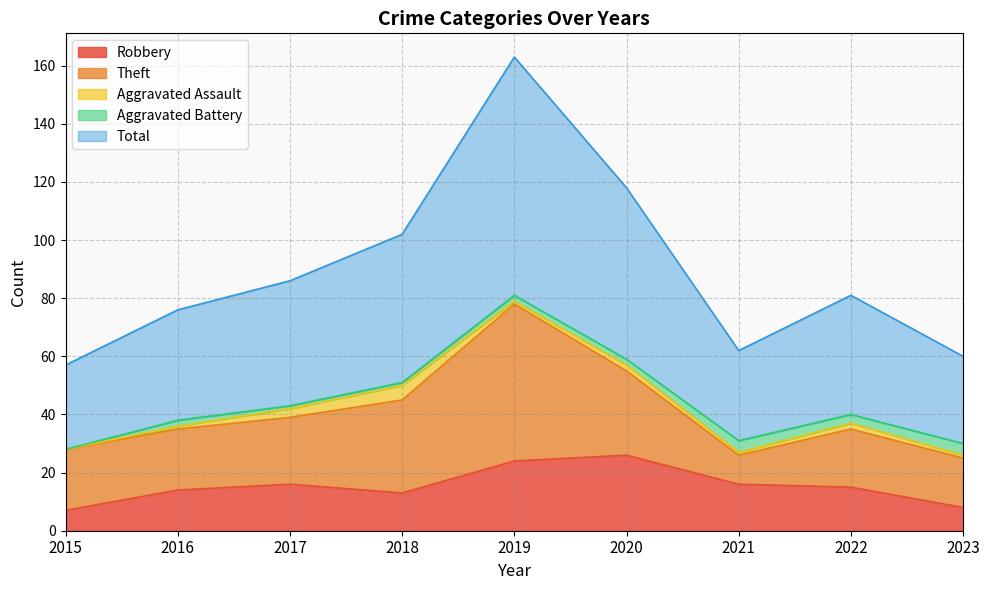

Which series changed the most between 2016 and 2017?

Total